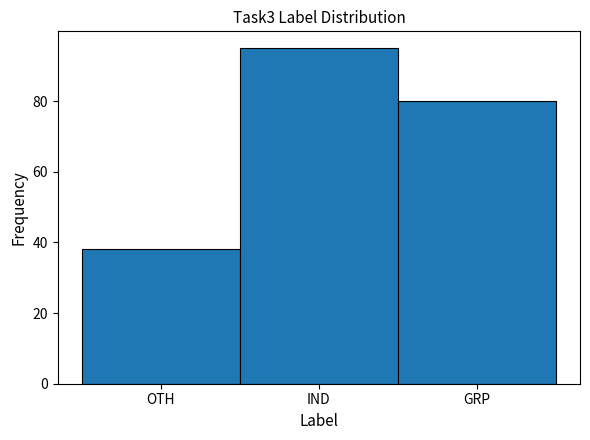

Reading left to right, transcribe all the data shown in this chart.

OTH=38	IND=95	GRP=80